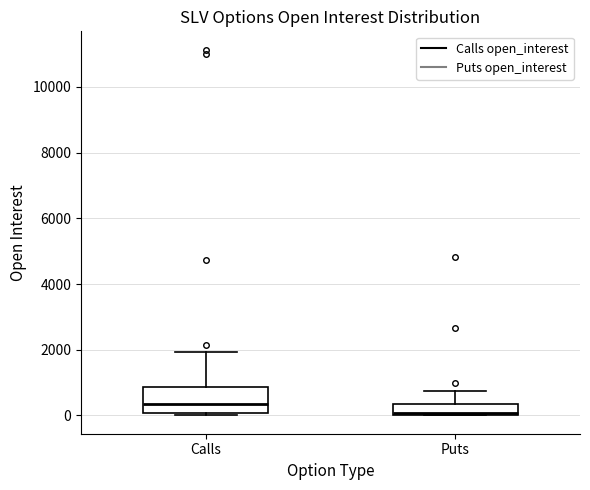

Comparing the boxes themselves (not the whiskers), which one is the tallest?

Calls